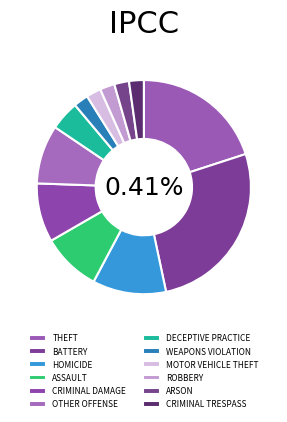

What portion of the pie excludes OTHER OFFENSE?

91.1%